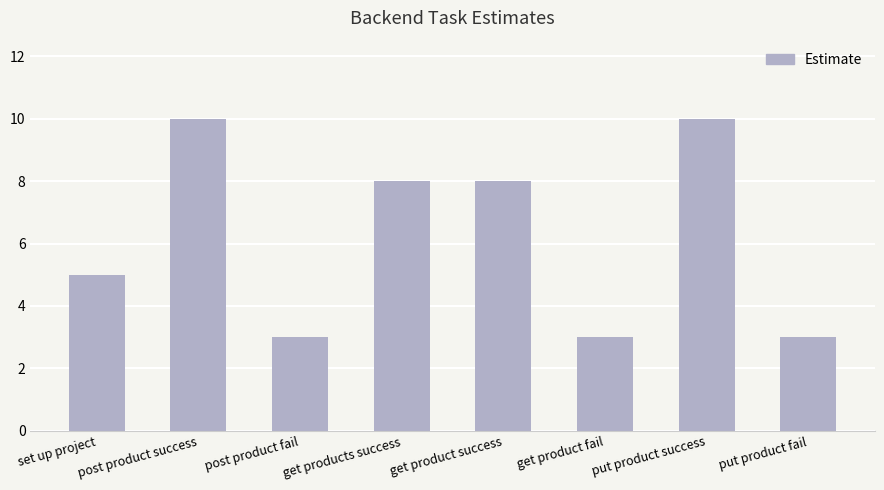

Reading right to left, extract all data points from this chart.

put product fail=3	put product success=10	get product fail=3	get product success=8	get products success=8	post product fail=3	post product success=10	set up project=5